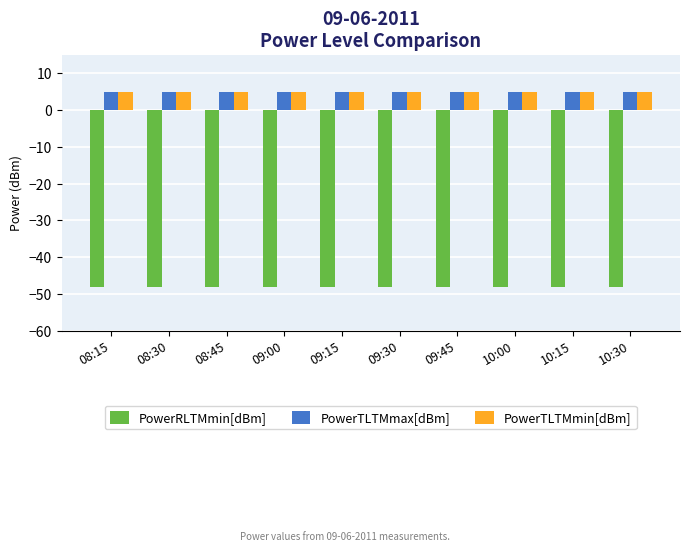

What is the sum of the PowerTLTMmax[dBm] values at 10:30 and 08:30?

10.0